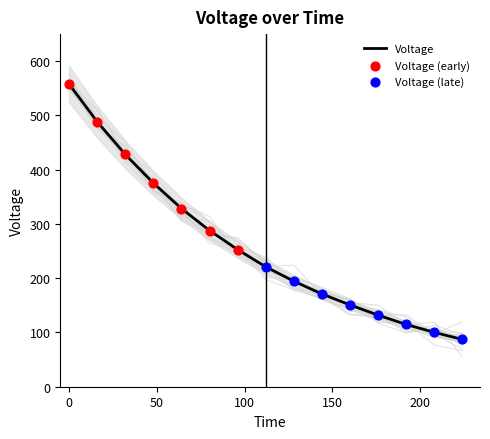

What is the change in value from 16.0 to 176.0?

-356.6